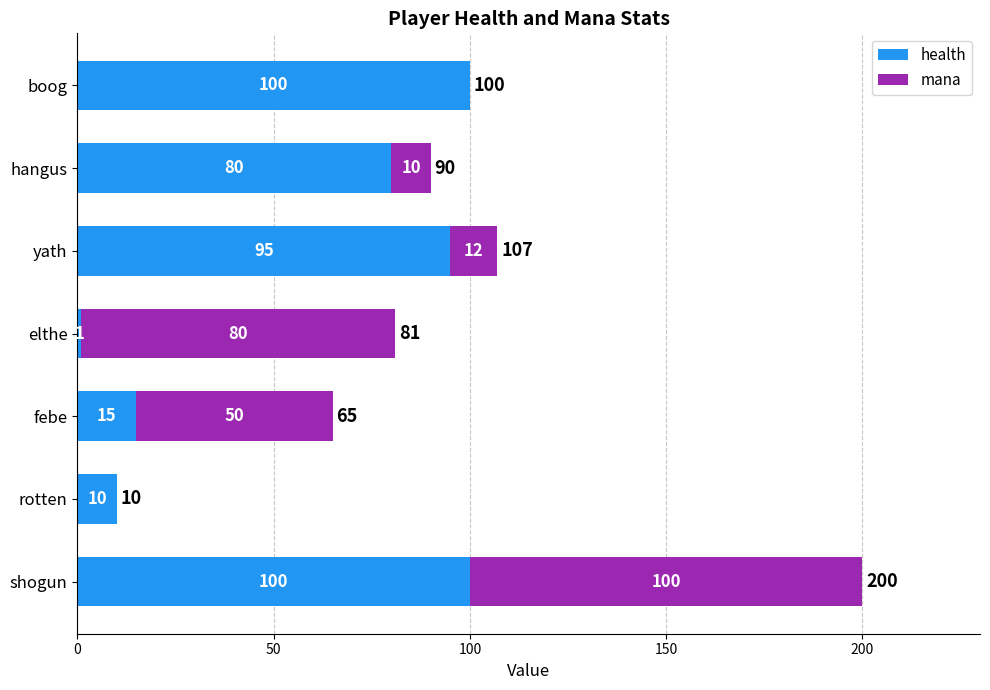

What is the sum of the health values at elthe and boog?

101